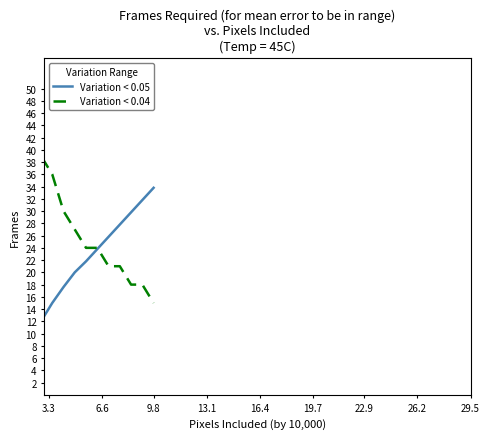

What are all the series names shown in the legend?

Variation < 0.05, Variation < 0.04